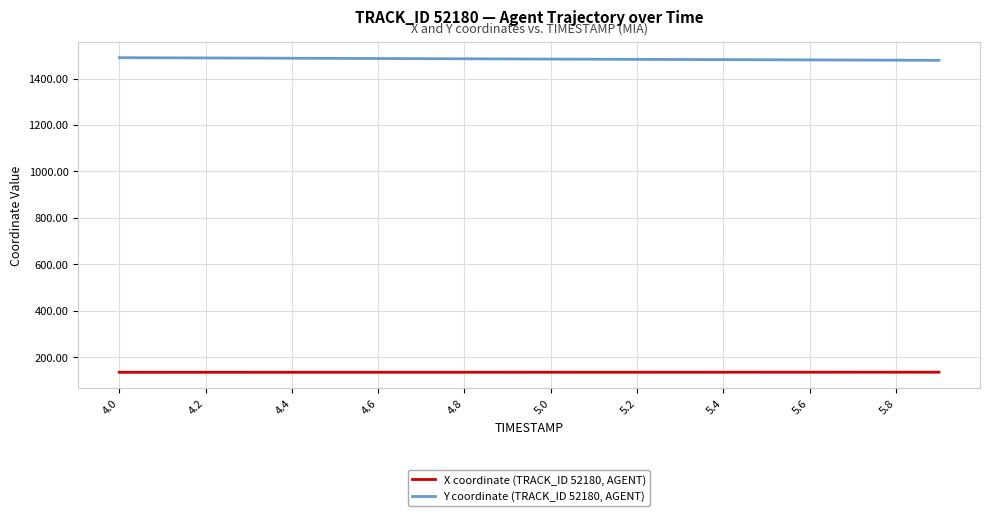

Rank the series by their maximum value, from highest to lowest.

Y coordinate (TRACK_ID 52180, AGENT), X coordinate (TRACK_ID 52180, AGENT)